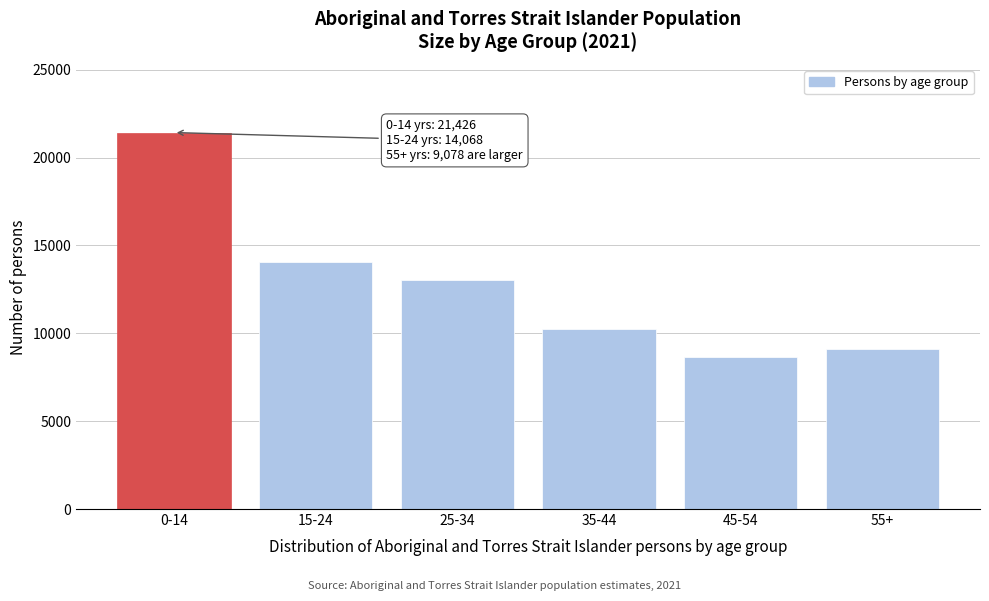

Reading left to right, what are all the values shown in this chart?

0-14=21426	15-24=14068	25-34=13023	35-44=10265	45-54=8627	55+=9078